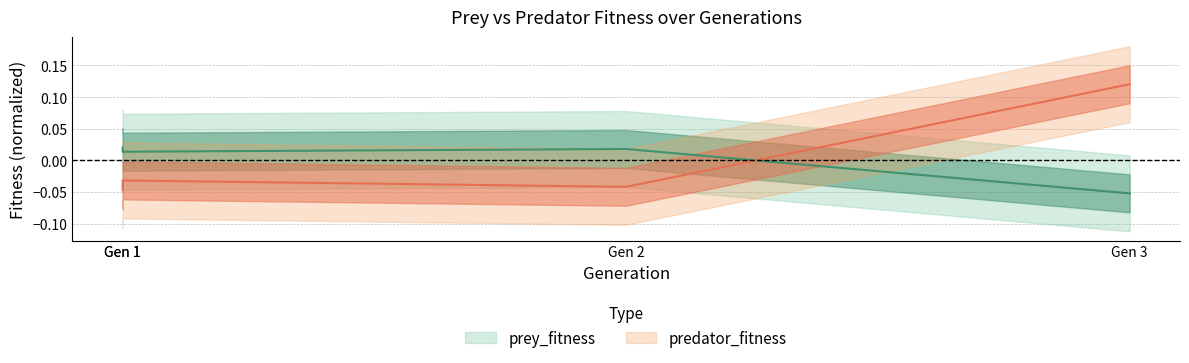

At which category is the sum across all series the highest?

3